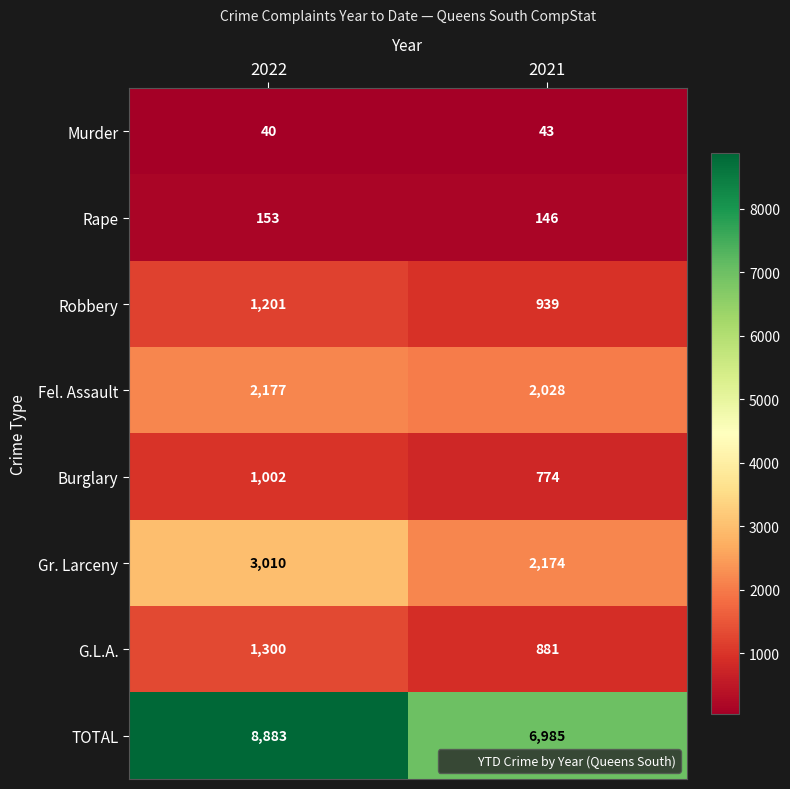

Reading left to right, list all the values displayed in this chart.

Murder: 40	43
Rape: 153	146
Robbery: 1201	939
Fel. Assault: 2177	2028
Burglary: 1002	774
Gr. Larceny: 3010	2174
G.L.A.: 1300	881
TOTAL: 8883	6985